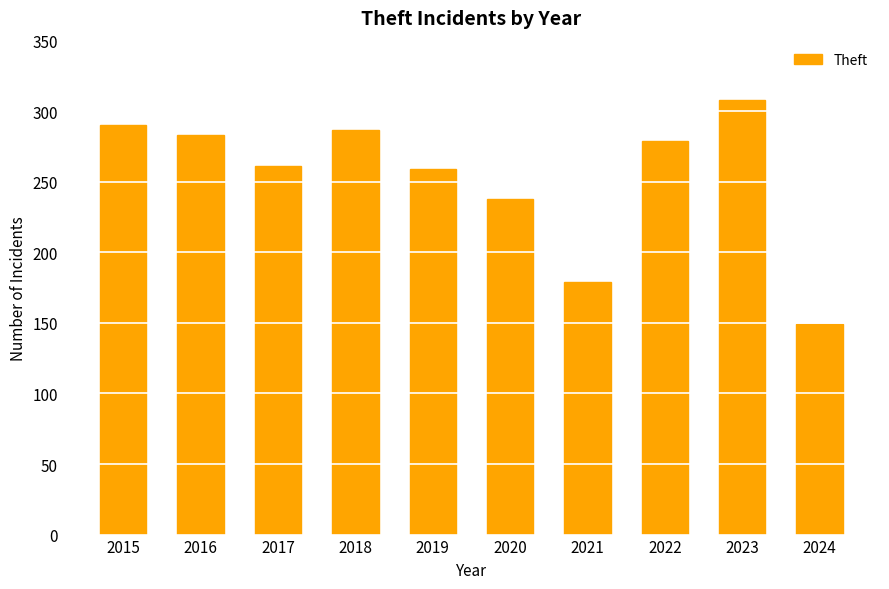

What is the value of the 1st bar from the left?

290